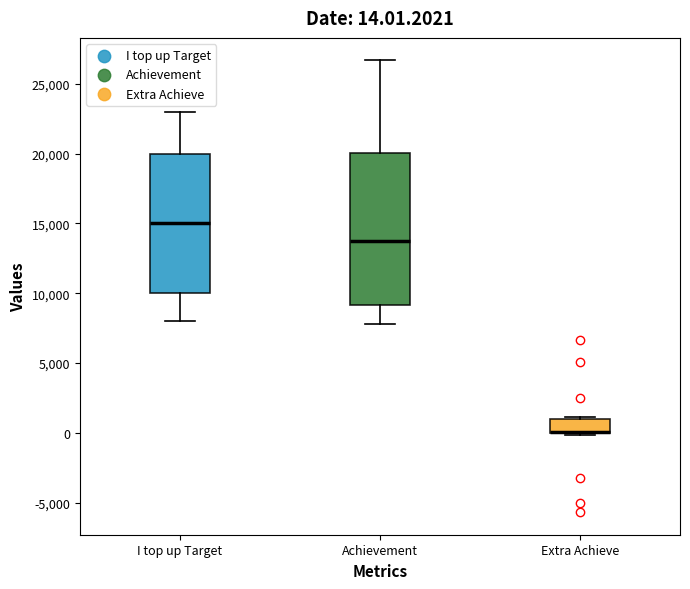

Which box is the tallest, from its lower edge to its upper edge?

Achievement